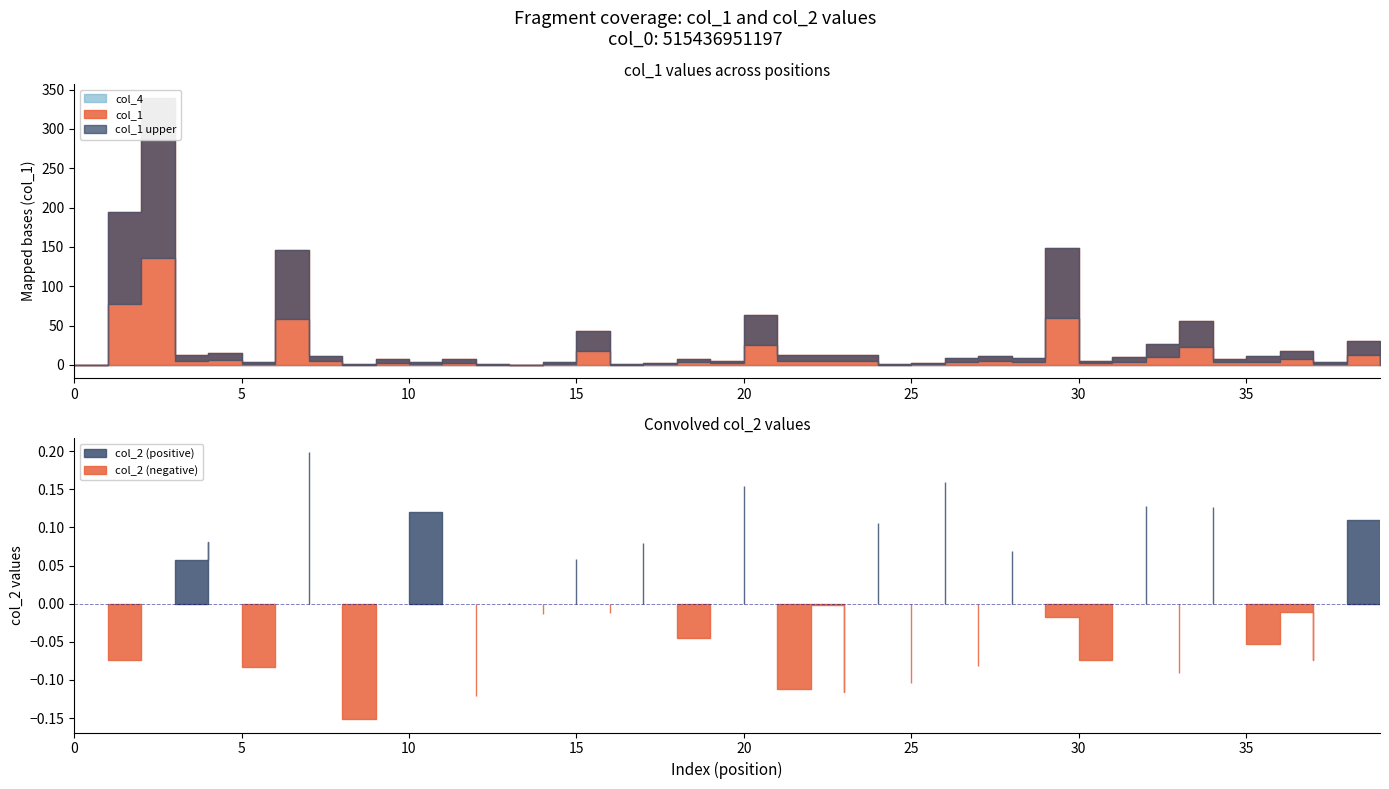

True or false: col_1 and col_3 cross at least once.

False